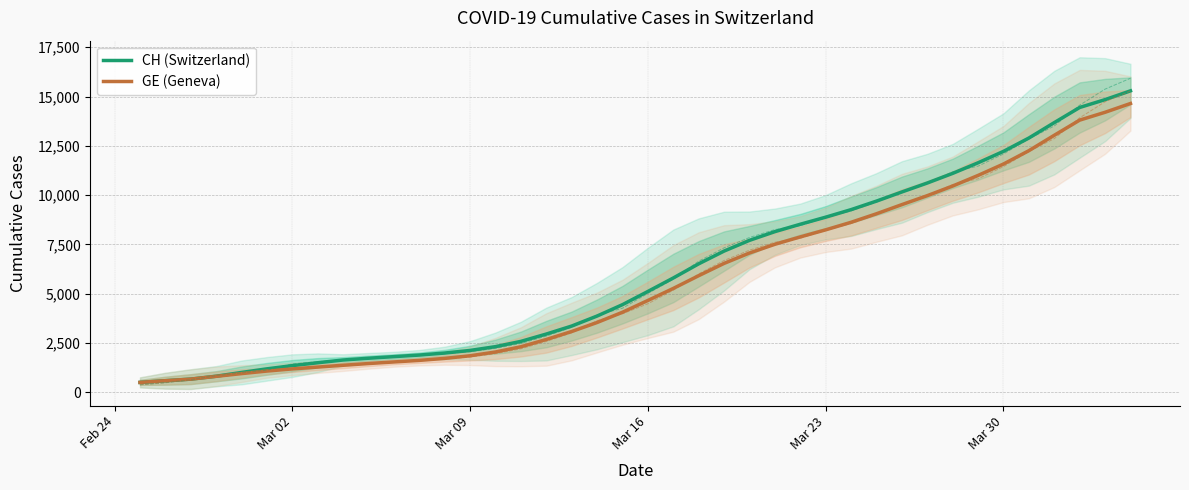

What is the highest value of the GE (Geneva) series?

14645.3